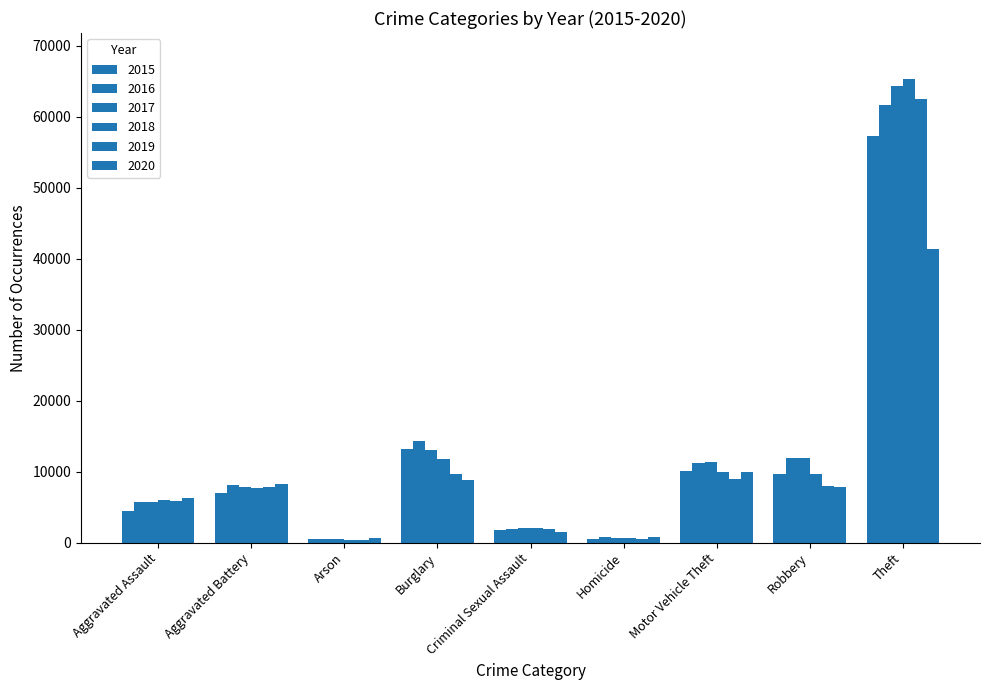

What is the value of the 2015 bar at the 3rd from the left?

453